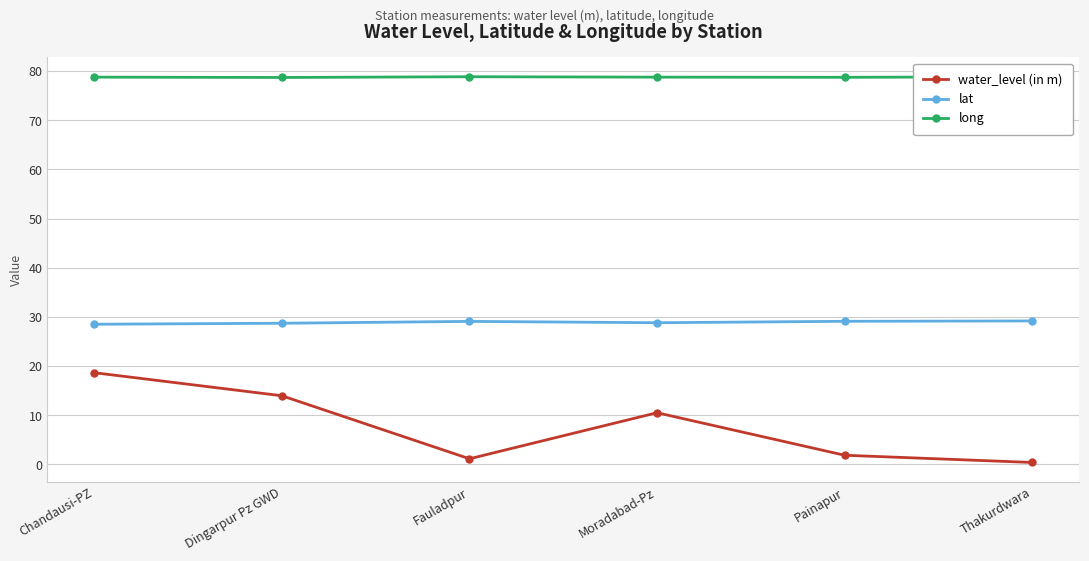

Rank the series by their maximum value, from highest to lowest.

long, lat, water_level (in m)